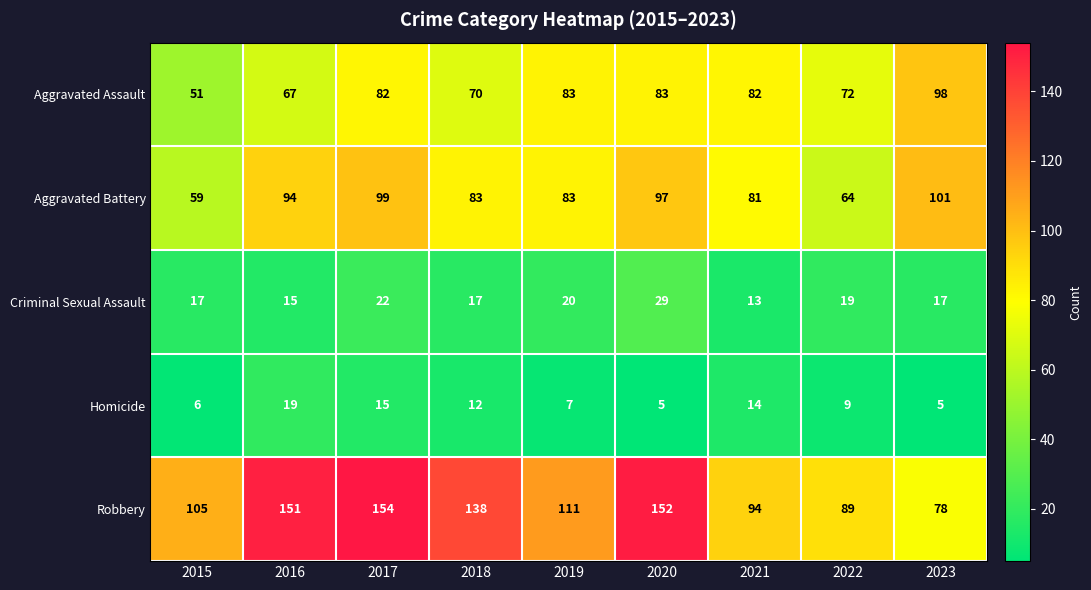

Read the Robbery value at 2021, to the nearest 10.

90